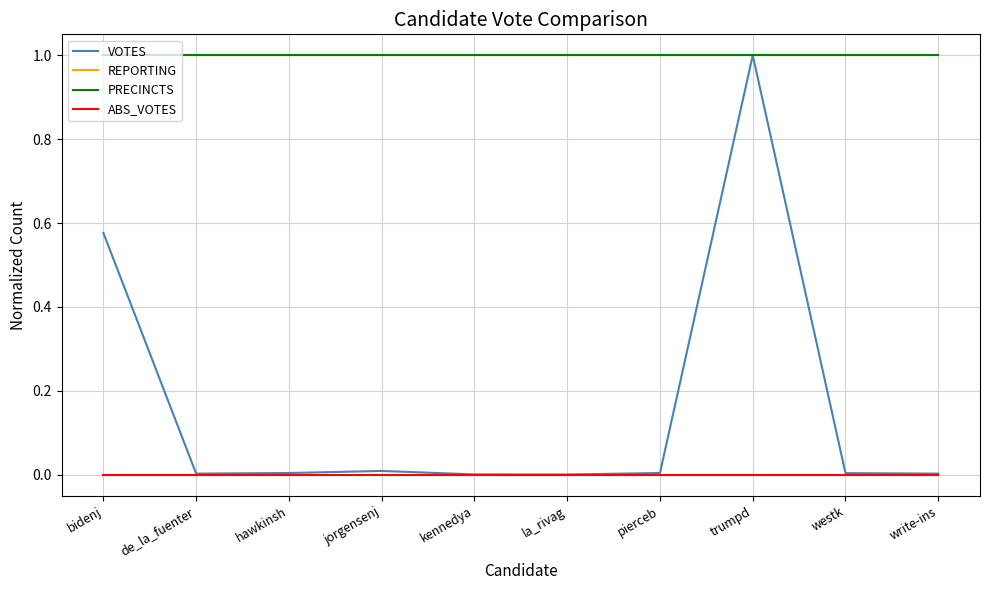

Does the chart have visible grid lines?

Yes